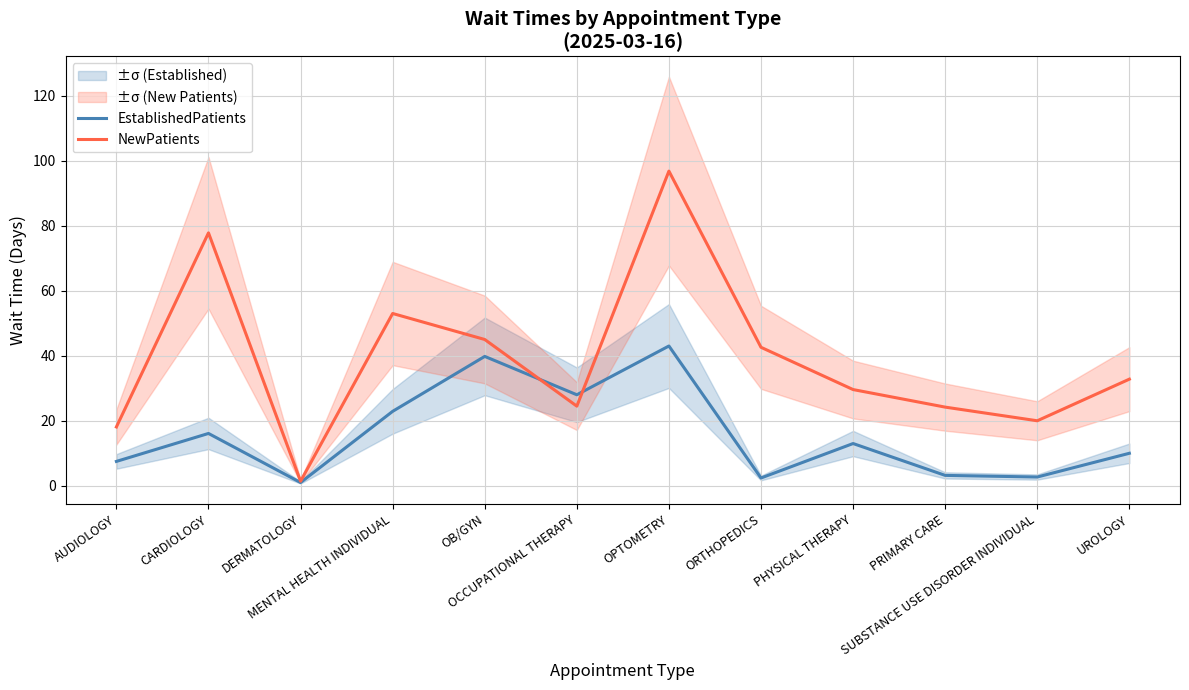

What is the value of the EstablishedPatients point at the 3rd from the left?

1.0